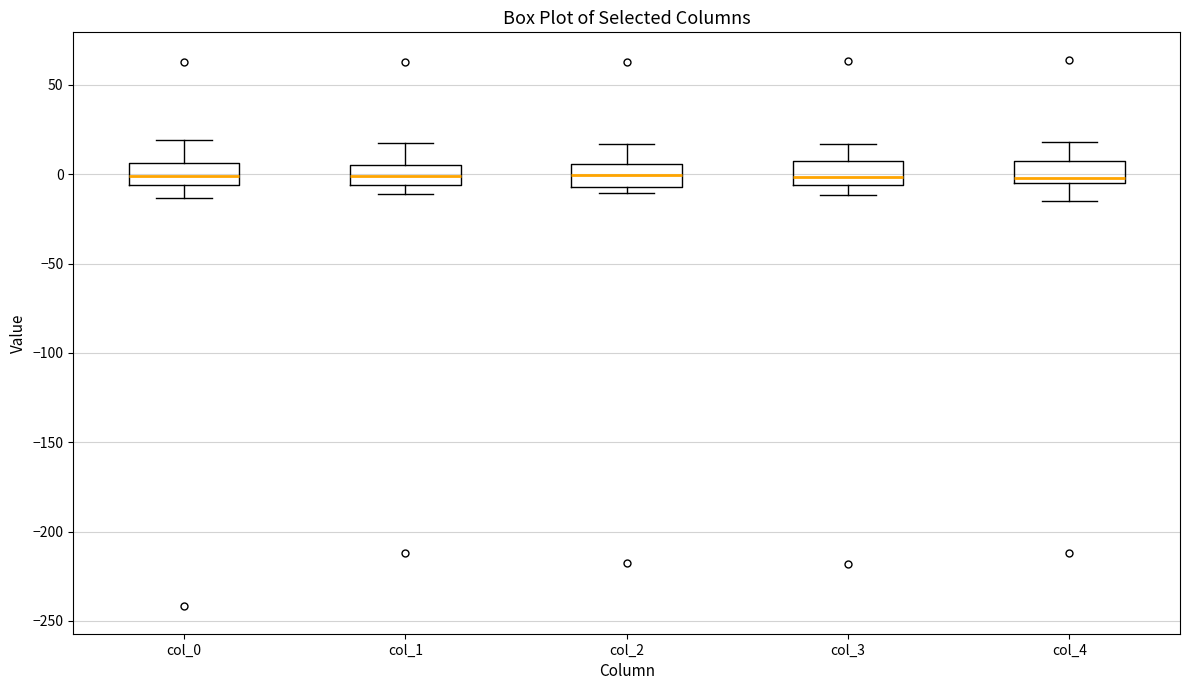

Where is the upper edge of the box for col_3 on the y-axis? The values are not printed on the chart, so give them approximately, as read against the axis.

5